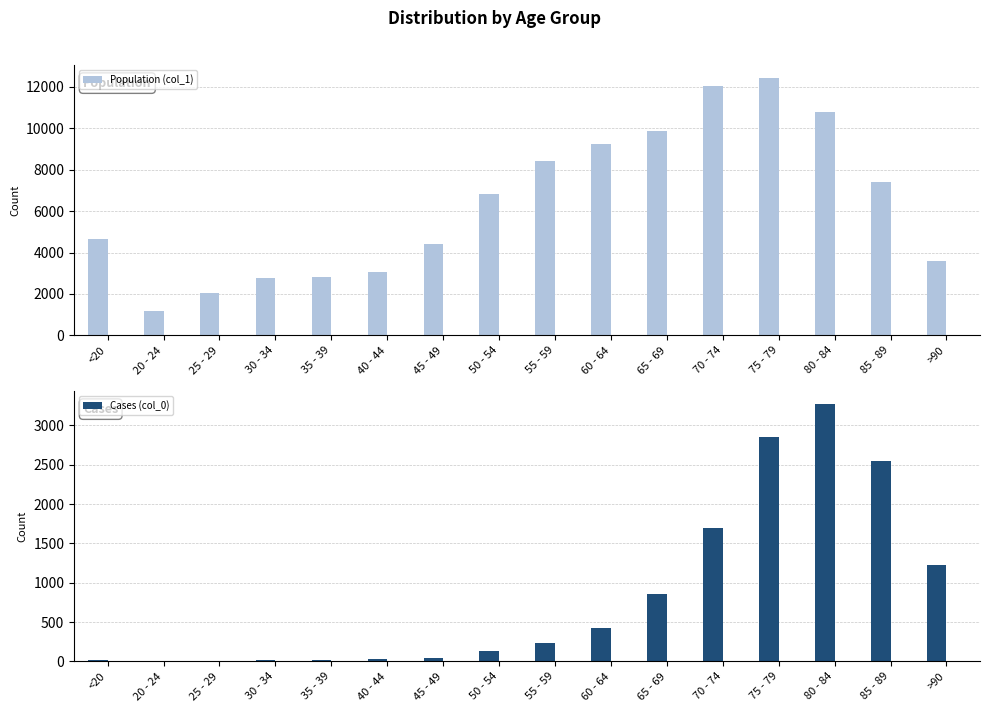

What is the difference between the highest and lowest values at 35 - 39?

2796